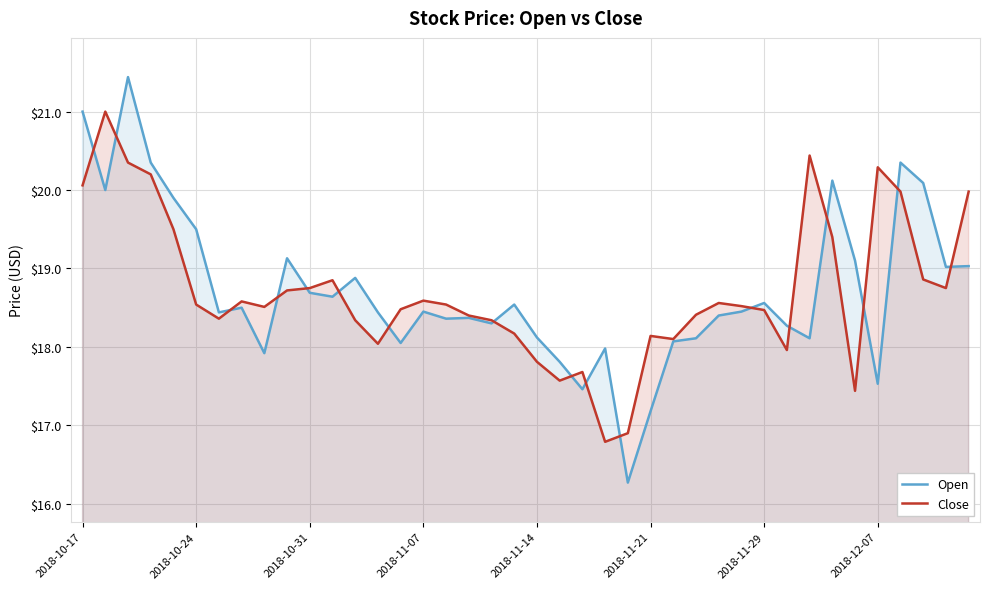

What position from the left is 24?

25